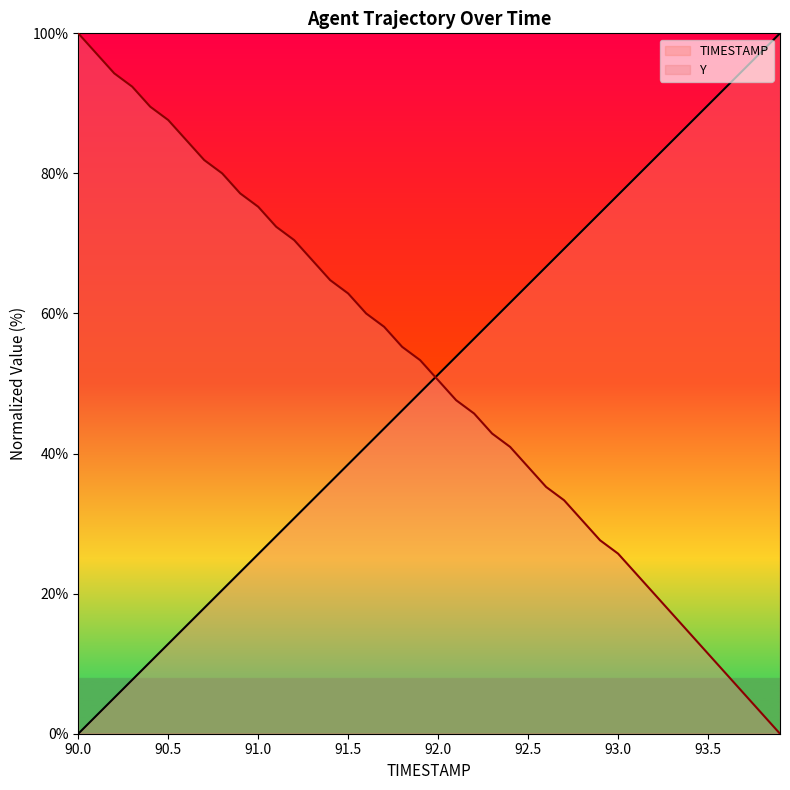

True or false: TIMESTAMP has a value of 5.1 at 90.2.

True